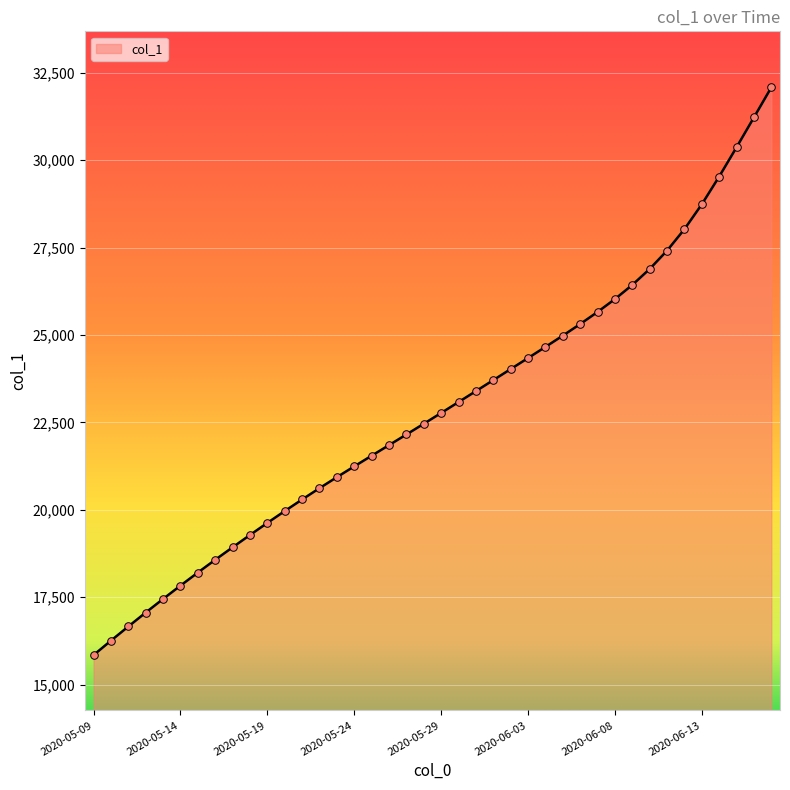

What is the difference between the maximum and minimum values?

16241.4